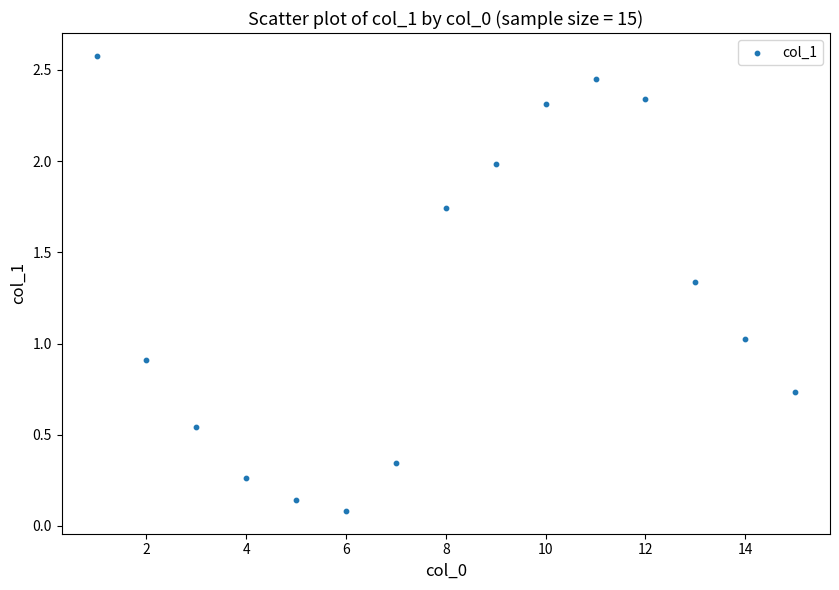

What is the range of Y values (max minus min)?

2.5